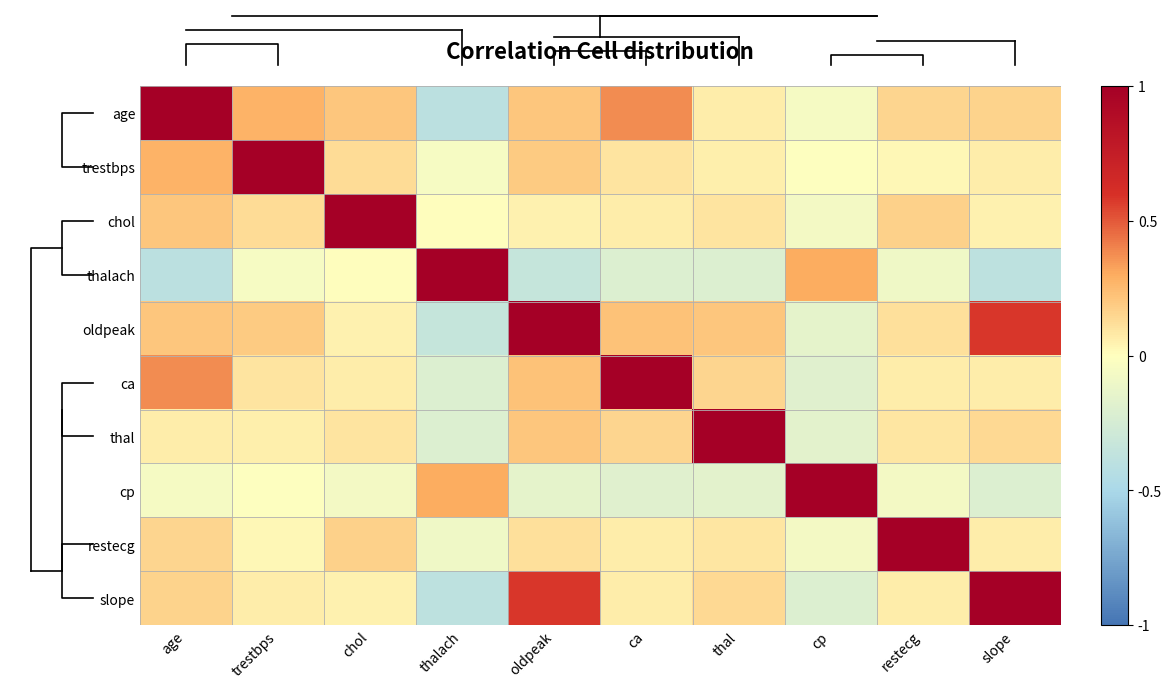

How many values in chol are below zero?

1